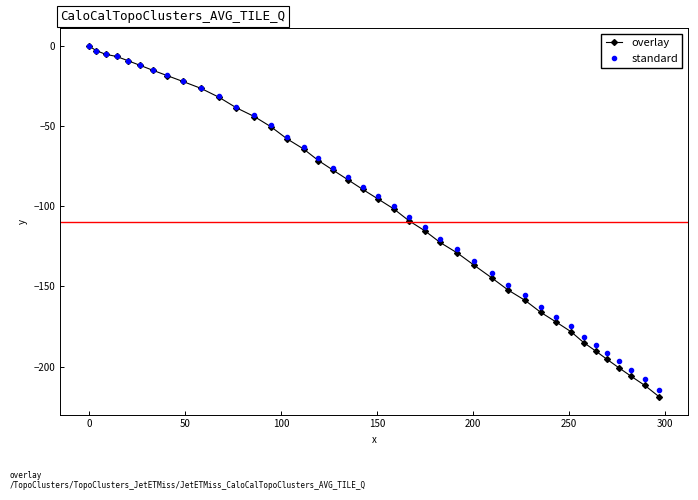

What is the minimum value for standard?

-214.6